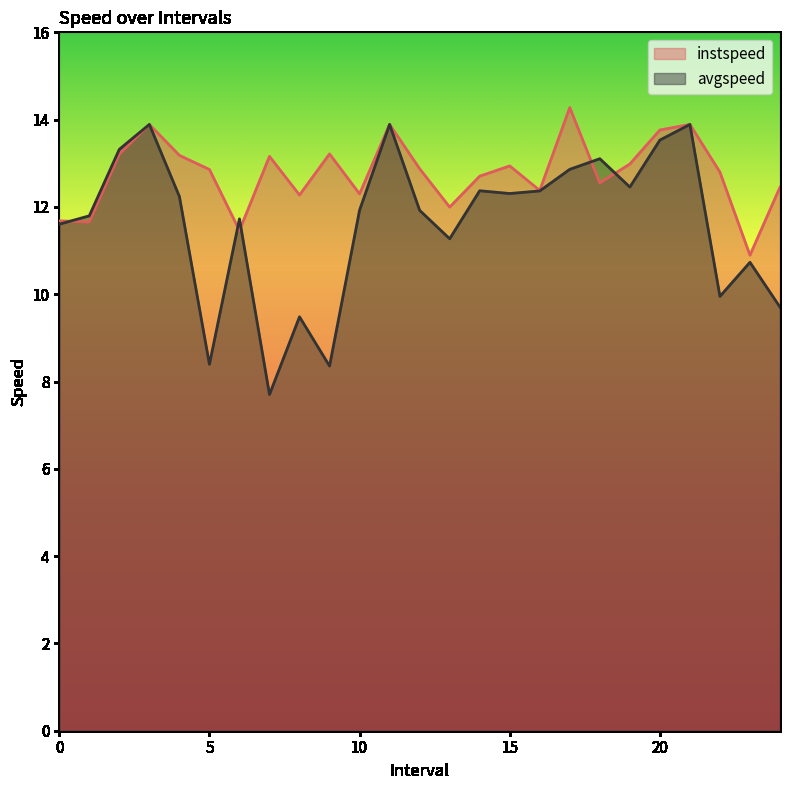

How many values in the avgspeed series exceed 11?

18